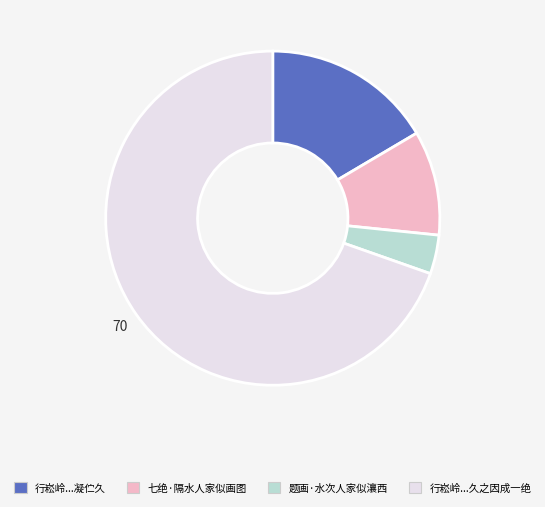

Is there a majority slice in this chart?

Yes